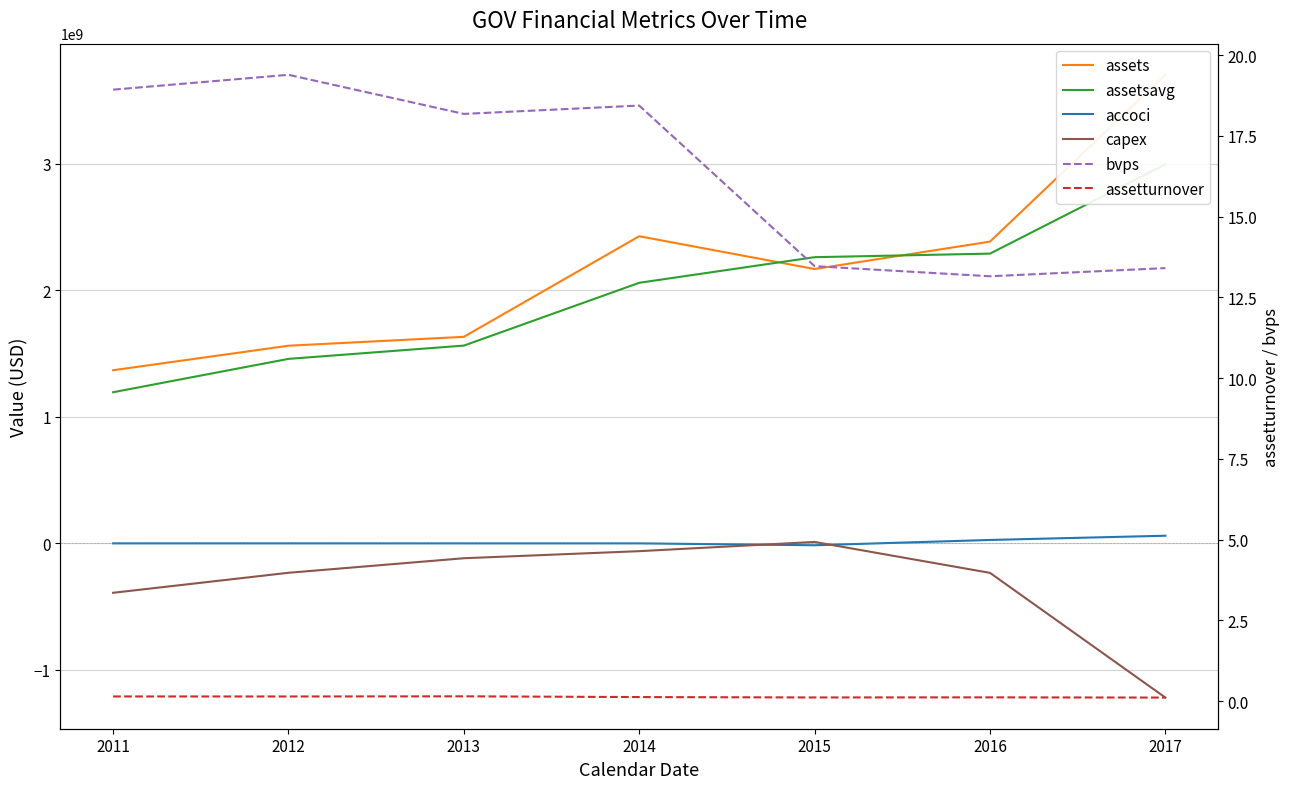

Rank the series at 2014 from highest to lowest value.

assets, assetsavg, accoci, bvps, assetturnover, capex